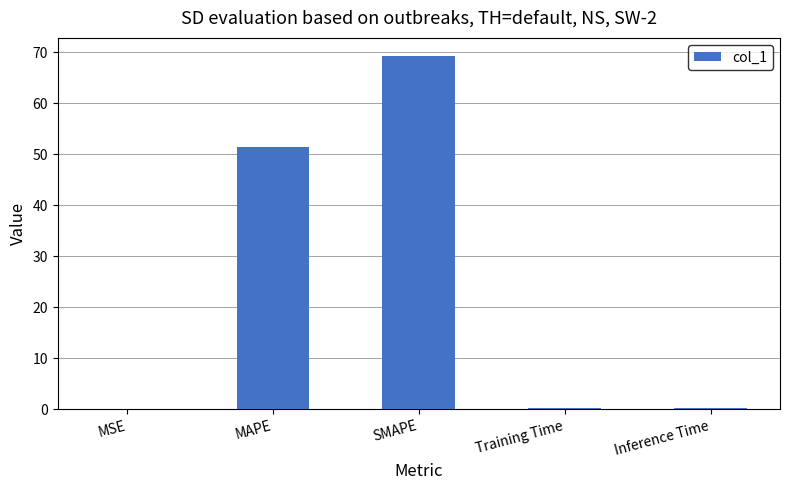

The value at SMAPE is 29.1. True or false?

False